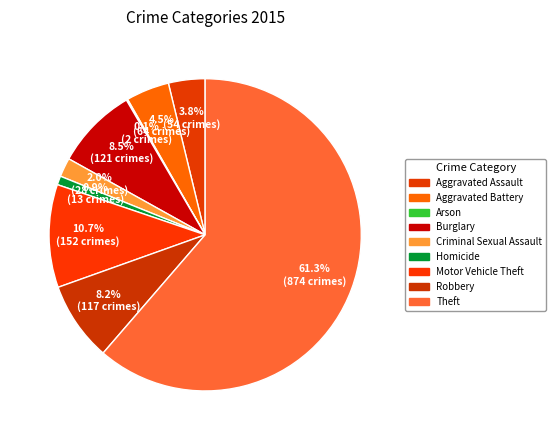

Which category has the biggest portion of the pie?

Theft